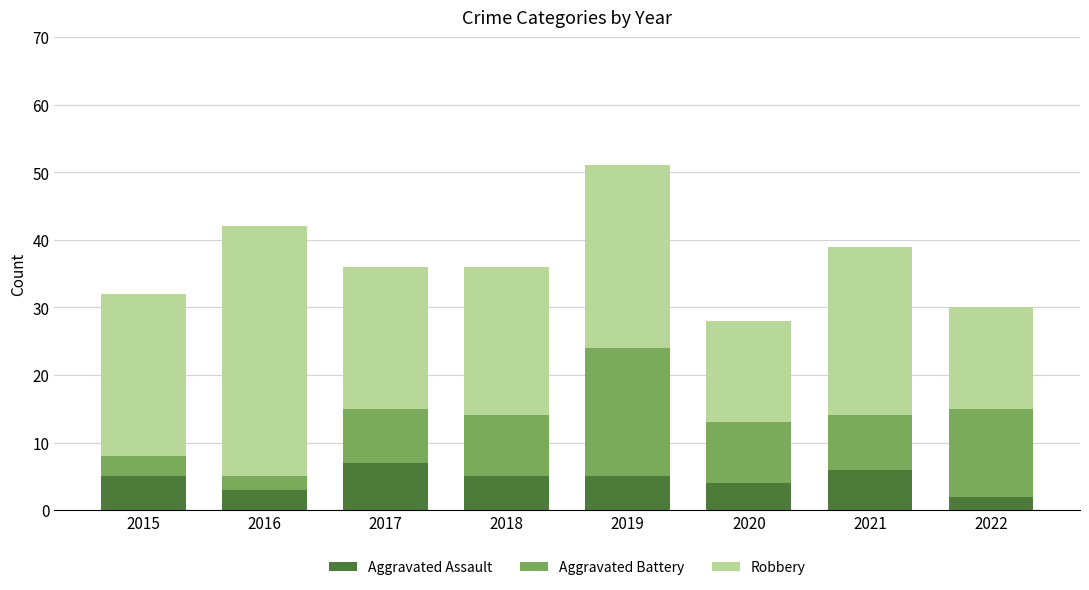

The value of Aggravated Assault at 2021 is 9. True or false?

False